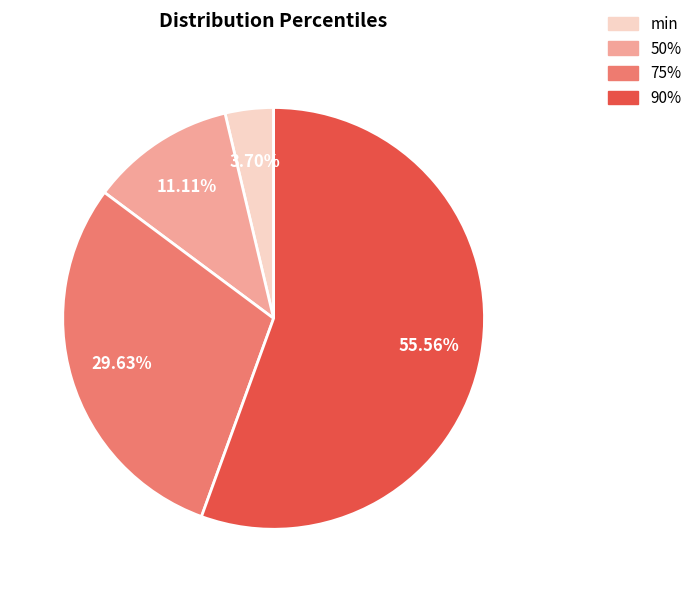

Is min the majority of the pie?

No